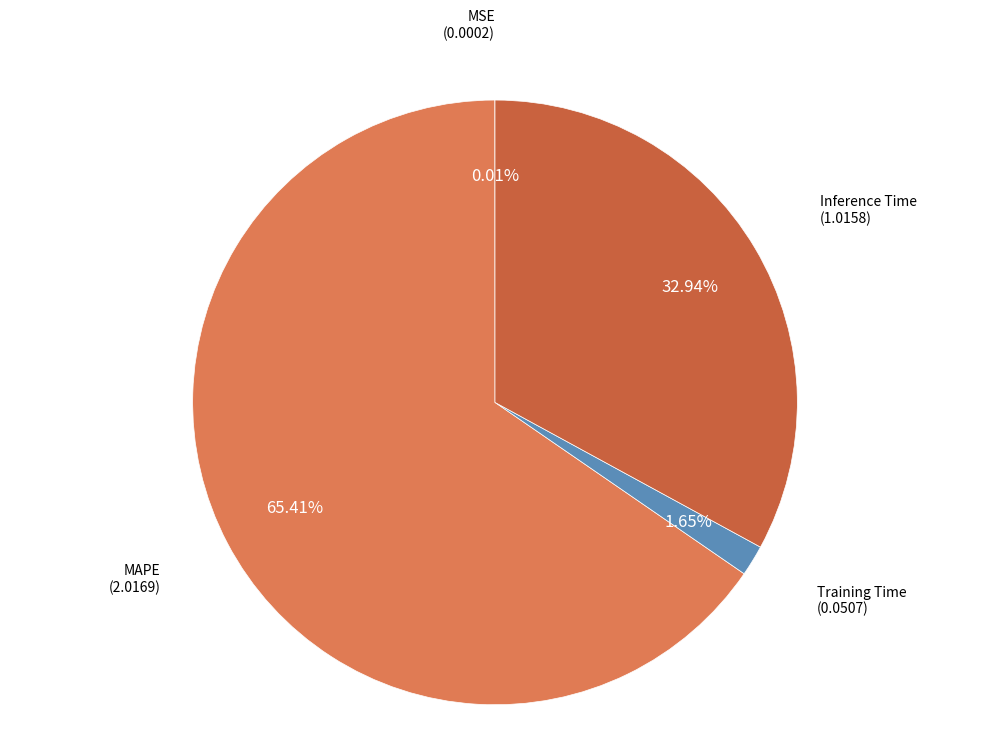

To the nearest percent, what is the difference between the largest and smallest slice percentages?

65%